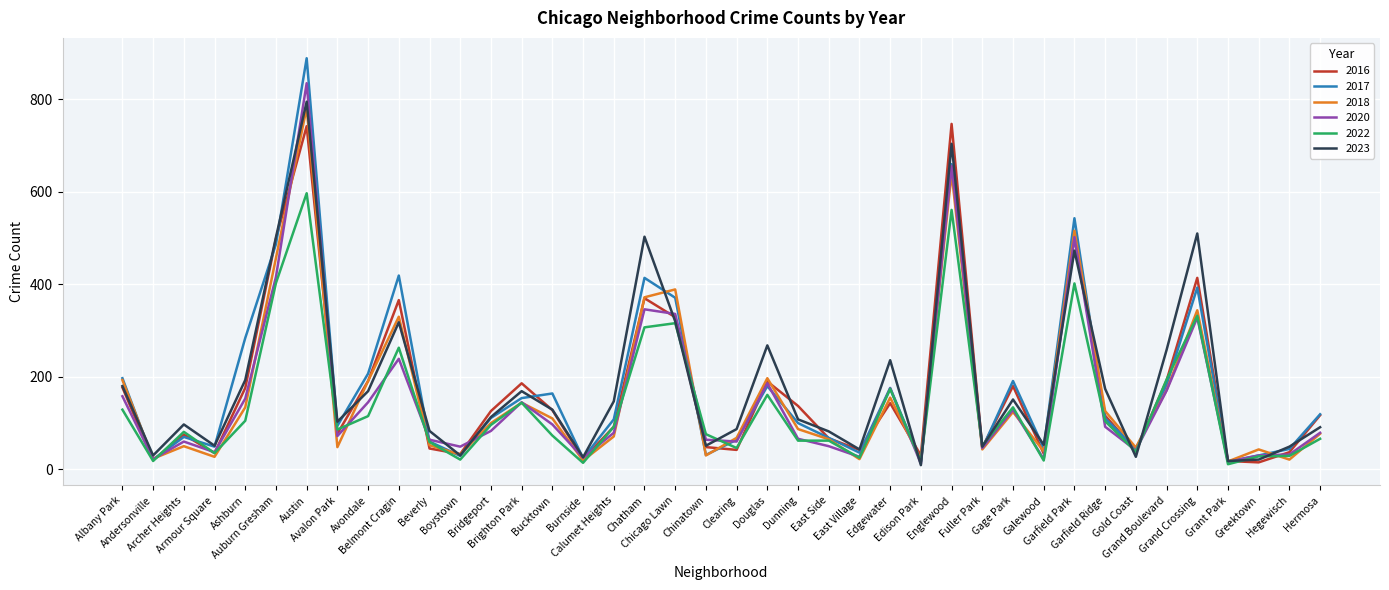

List the series in order of their peak value, lowest first.

2022, 2016, 2018, 2023, 2020, 2017